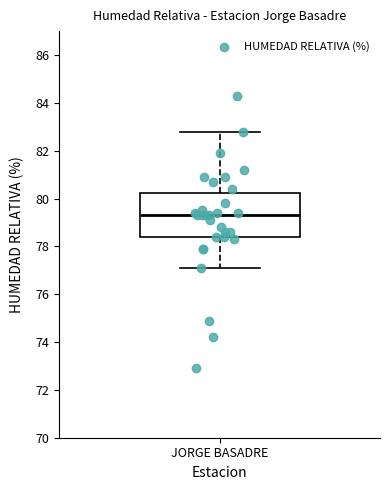

Read this box plot against the y-axis: the position of the median line, the range covered by the box, and the ends of both whiskers. The values are not printed on the chart, so give them approximately, as read against the axis.

median 79.4, box 78.4 to 80.2, whiskers 77.2 to 82.8